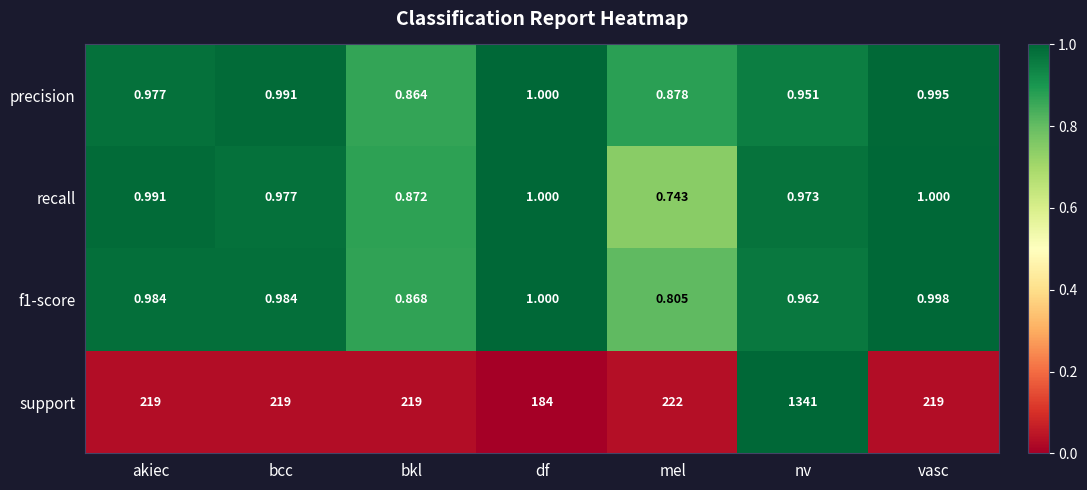

Which series changed the most between bcc and vasc?

recall